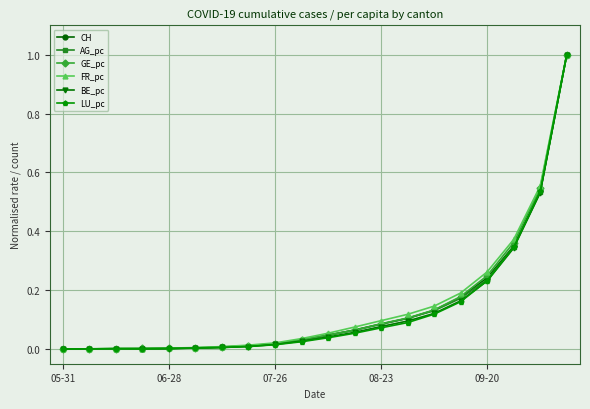

Which series has the widest spread of values?

CH